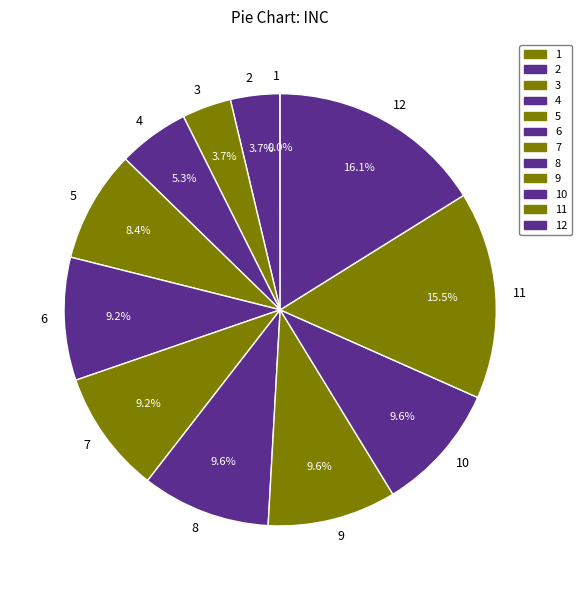

What percentage is the 4 slice, to the nearest percent?

5%